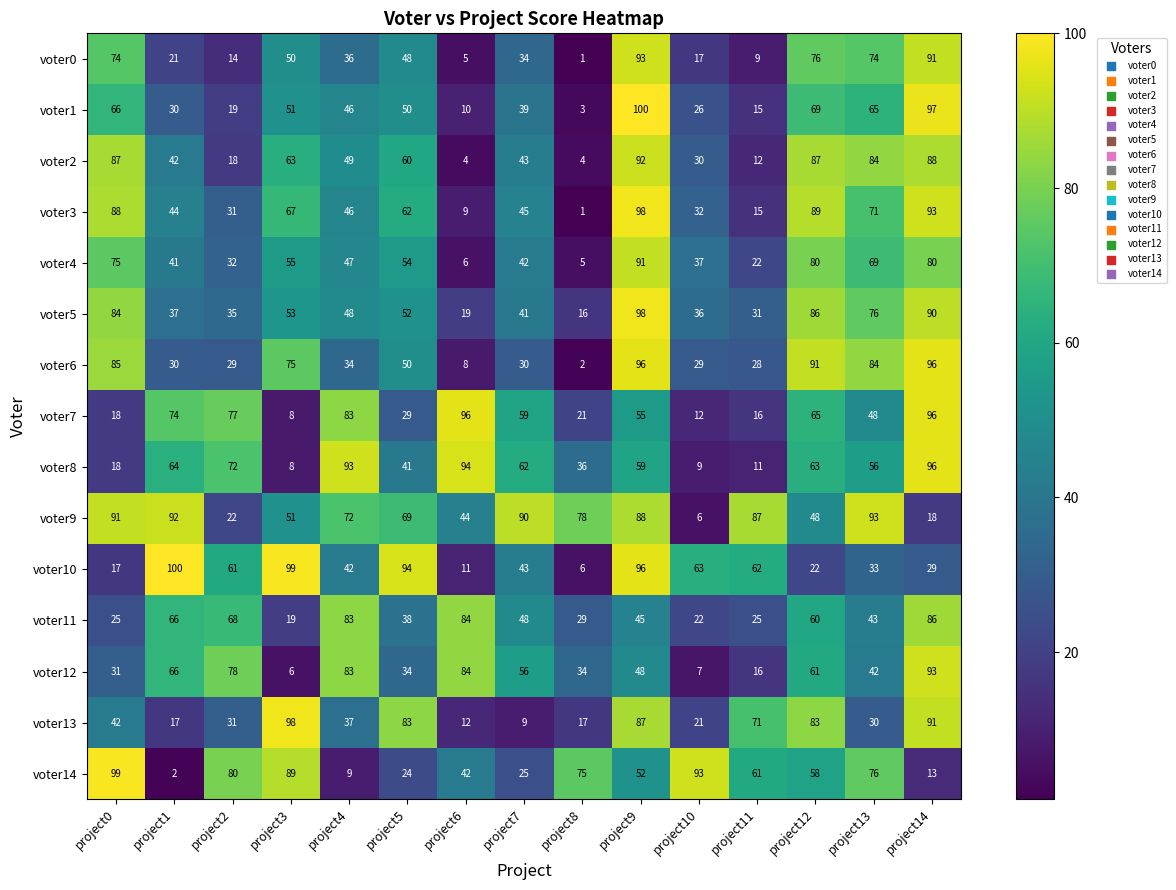

Between project2 and project11, which series saw the biggest shift?

voter9